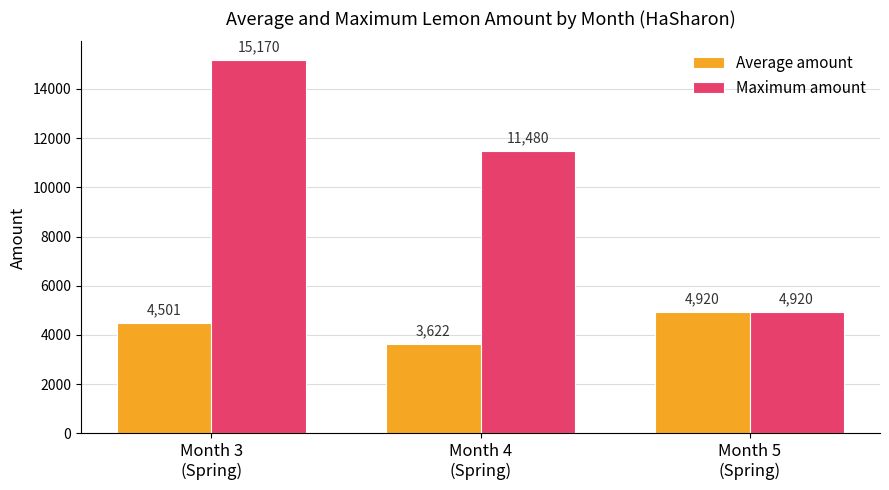

What is the average value of the Maximum amount series?

10523.3